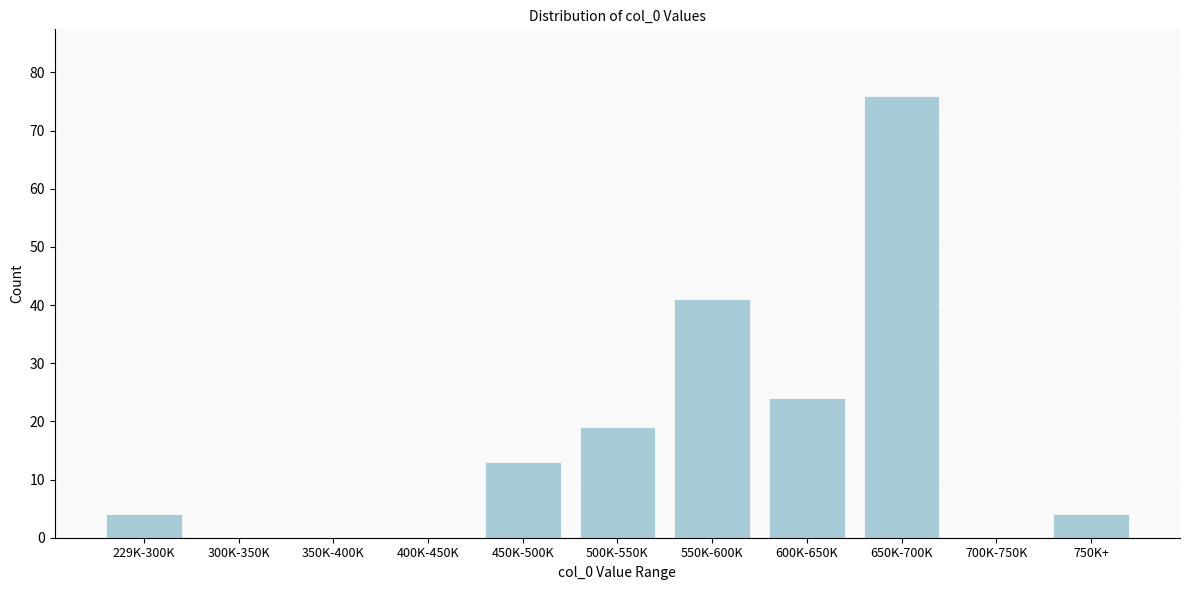

Reading right to left, transcribe all the data shown in this chart.

750K+=4	700K-750K=0	650K-700K=76	600K-650K=24	550K-600K=41	500K-550K=19	450K-500K=13	400K-450K=0	350K-400K=0	300K-350K=0	229K-300K=4